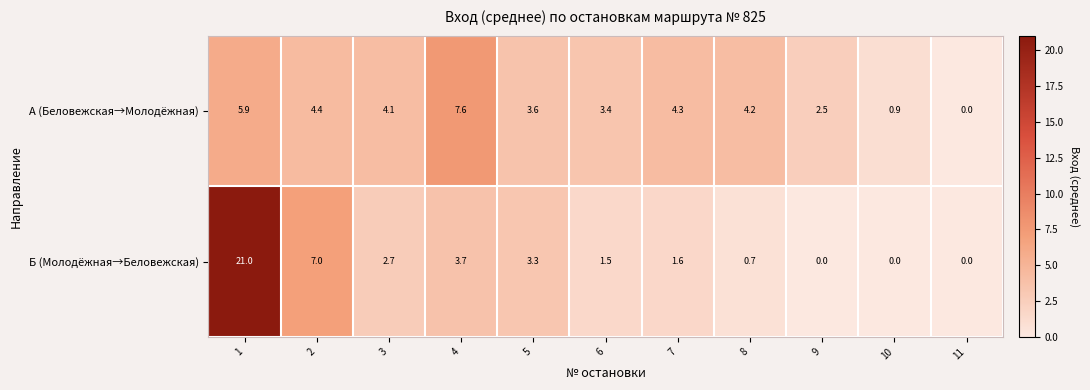

What is the difference between the А (Беловежская→Молодёжная) values at 3 and 2?

0.3